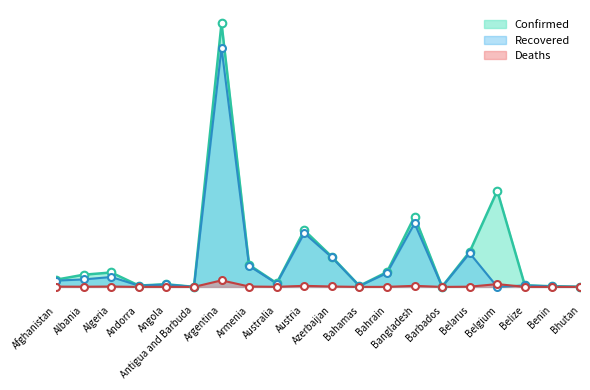

Which series reaches the maximum Y coordinate?

Confirmed